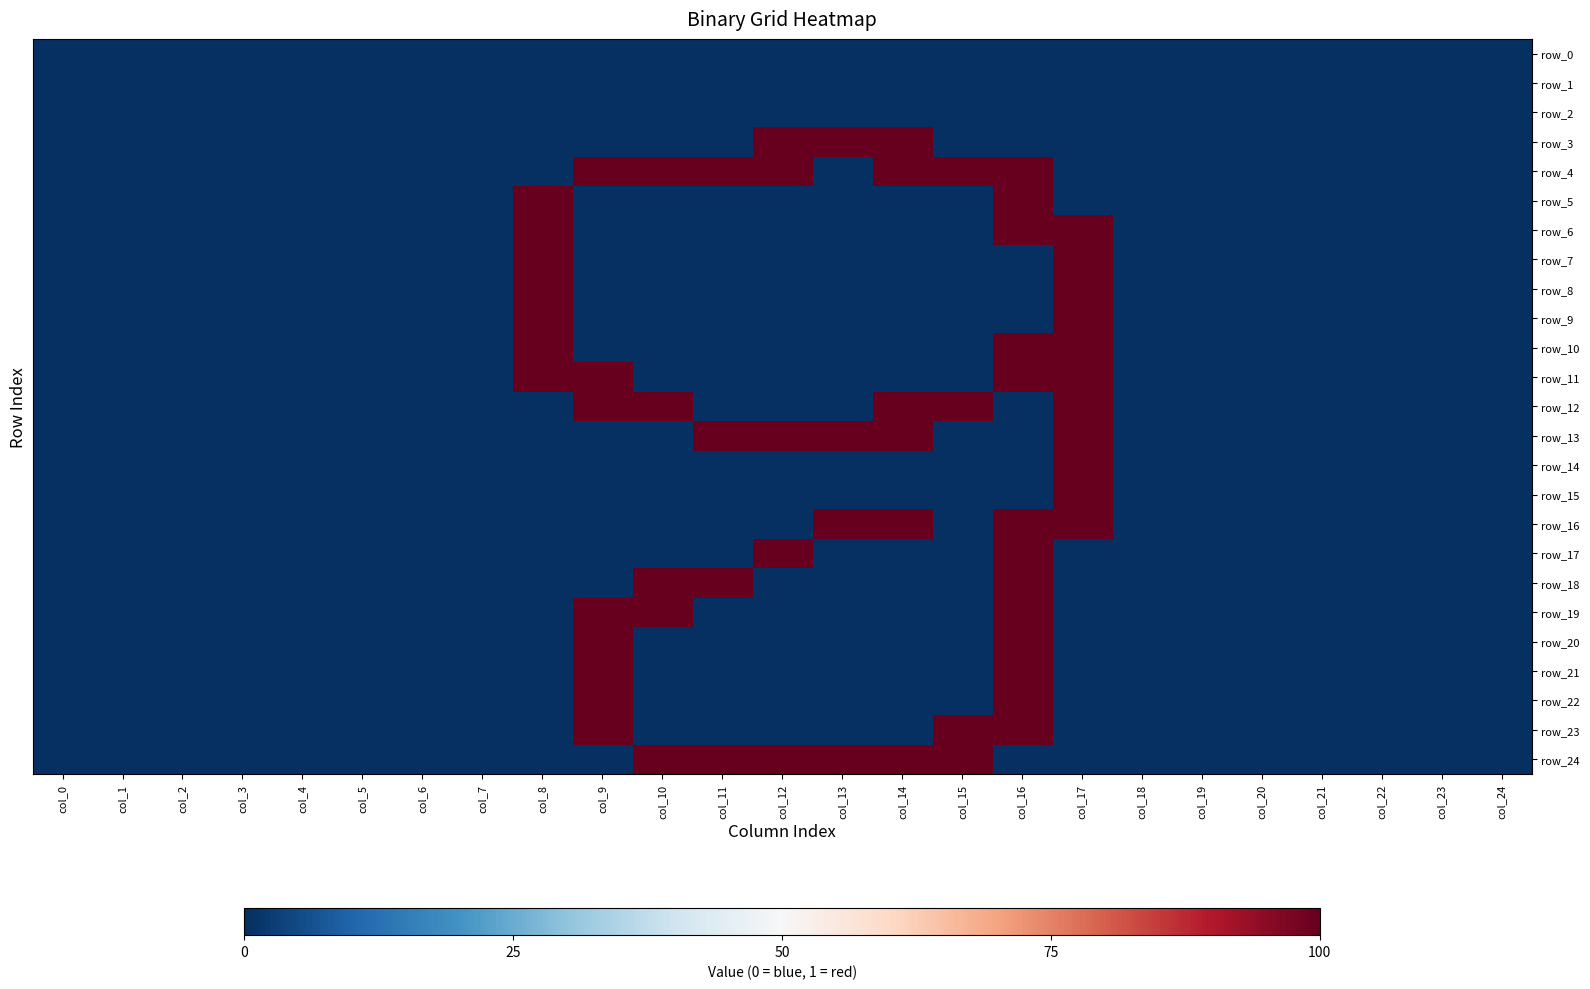

How many distinct data groups are displayed?

25